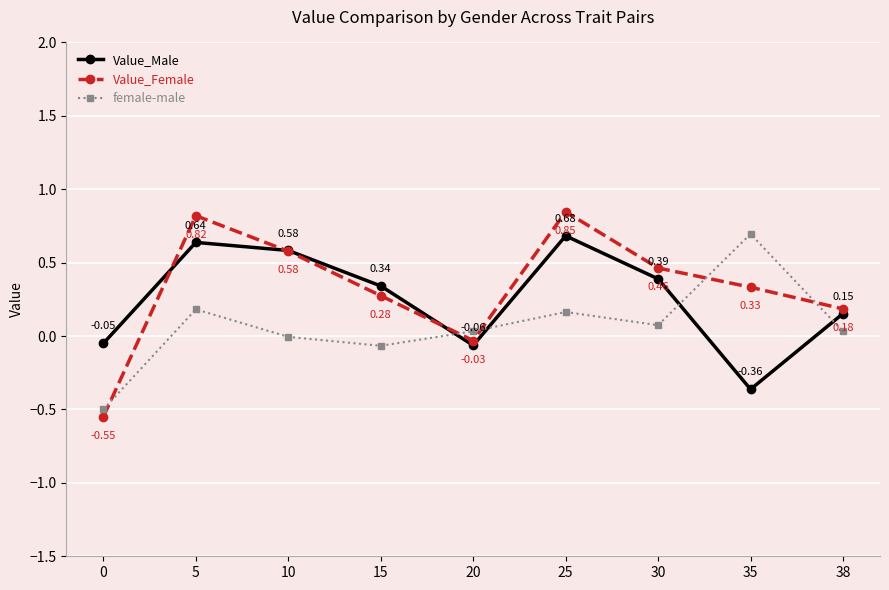

What are all the series names shown in the legend?

Value_Male, Value_Female, female-male